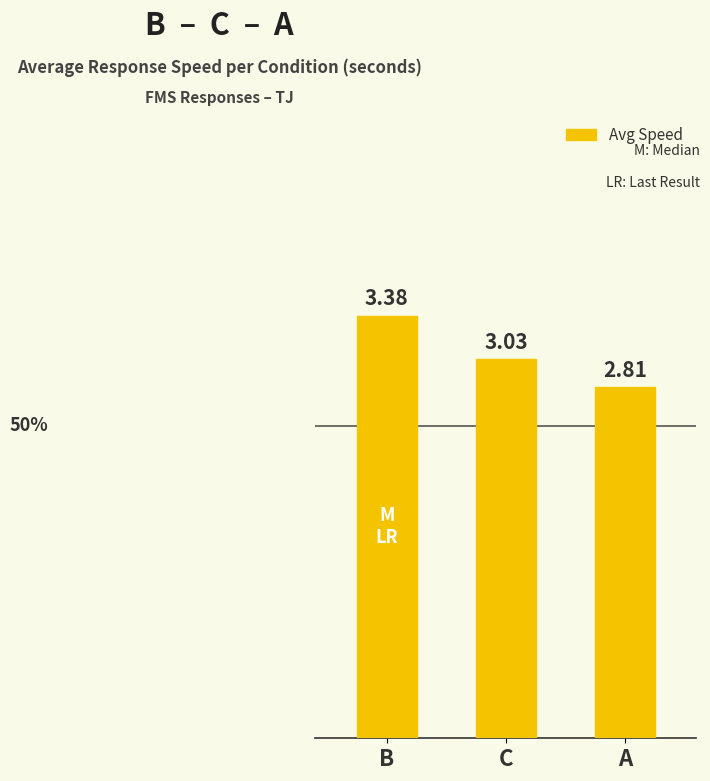

Which has a higher value, A or B?

B